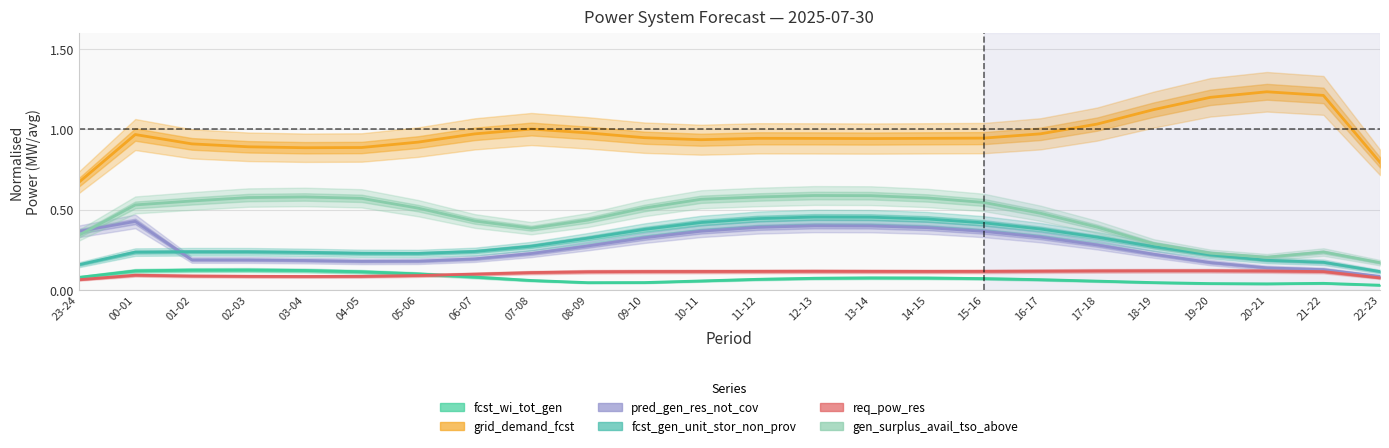

True or false: fcst_gen_unit_stor_non_prov has more than 2 points higher than both neighbors.

False